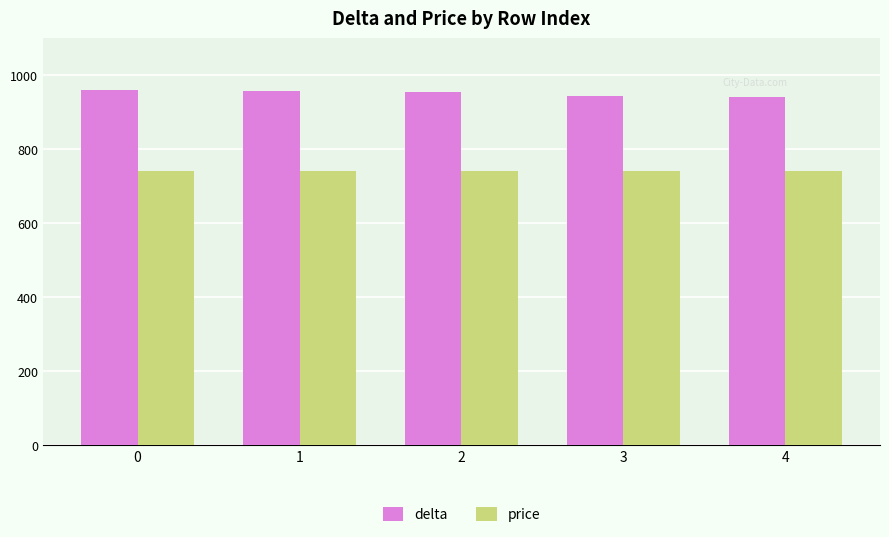

How many bars are there in each group?

2